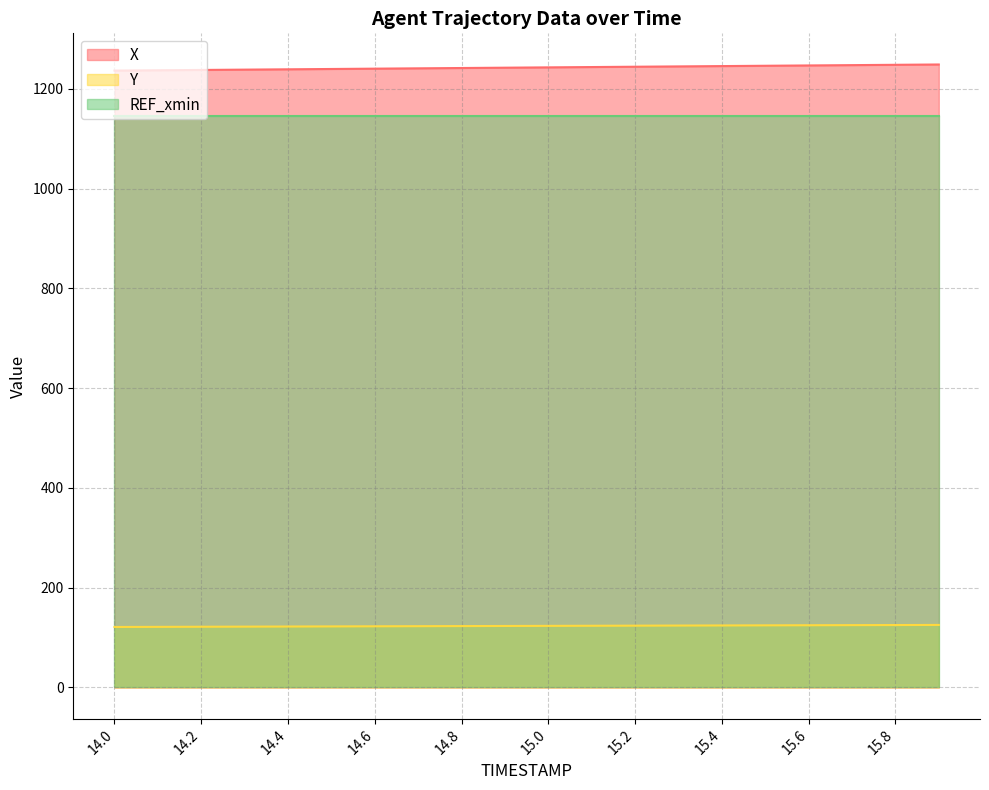

True or false: X and REF_xmin intersect in this chart.

False